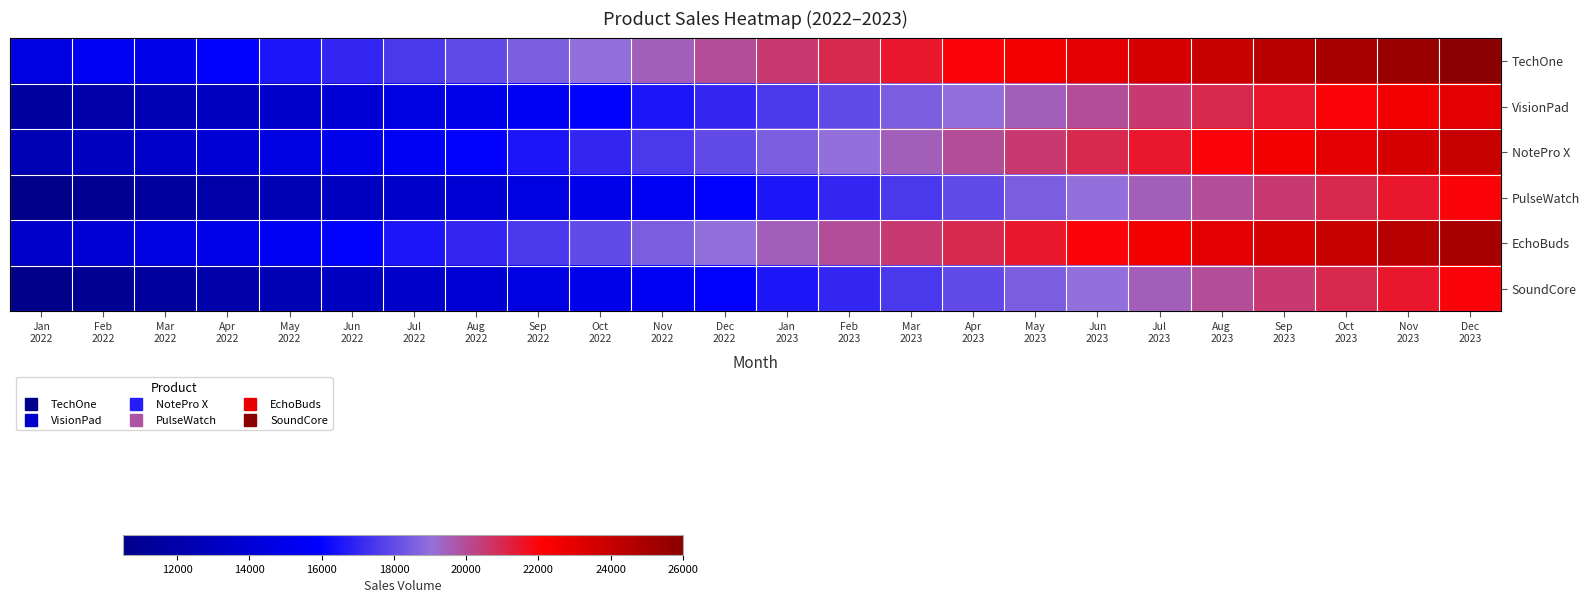

Which series has the widest spread of values?

TechOne